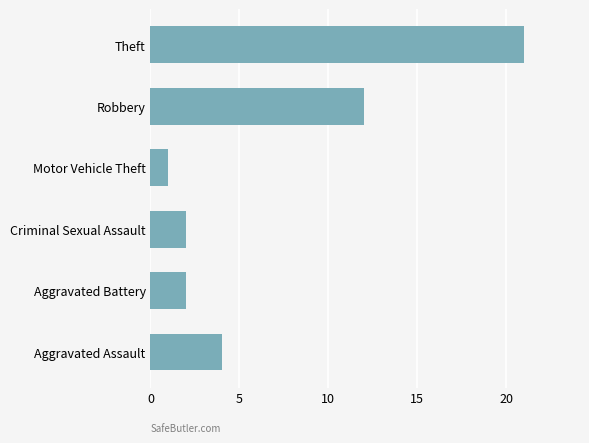

What is the sum of all values?

42